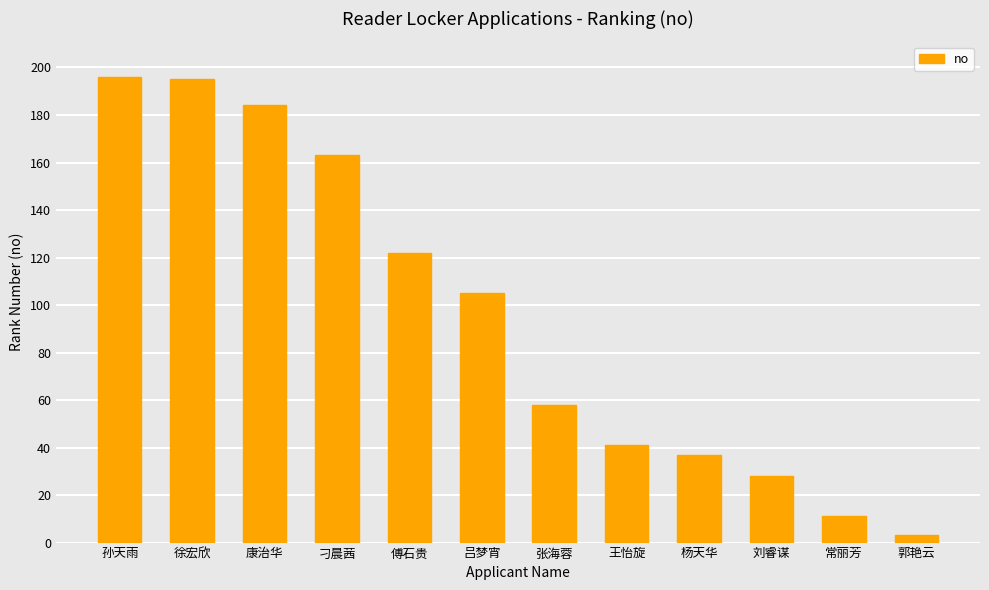

Which has a higher value, 吕梦宵 or 王怡旋?

吕梦宵